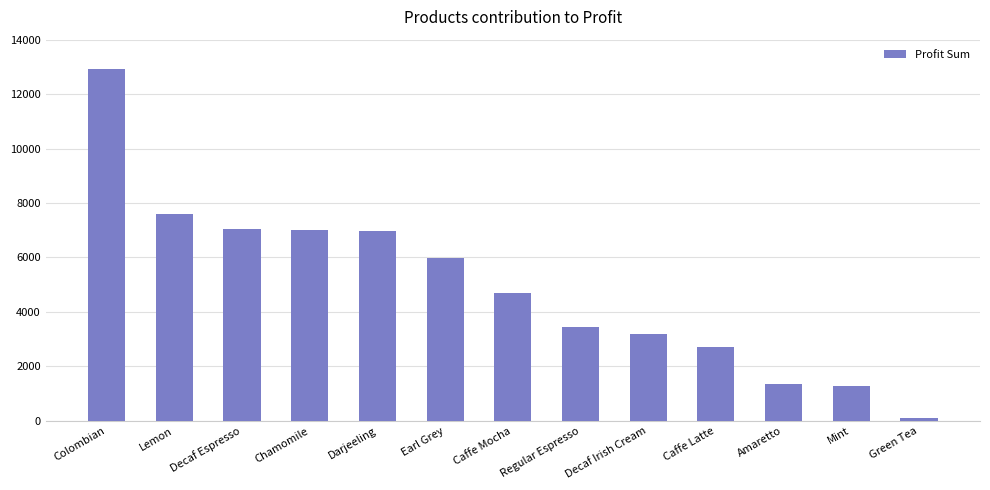

How many data points does each series have?

13